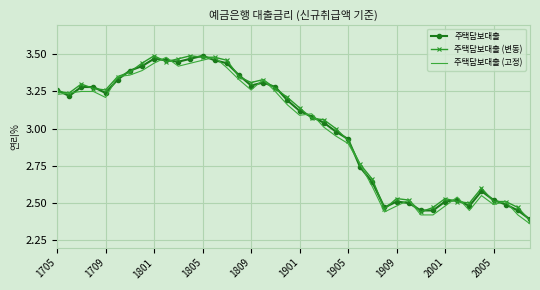

Which series ends up on top after the final intersection of 주택담보대출 and 주택담보대출 (고정)?

주택담보대출